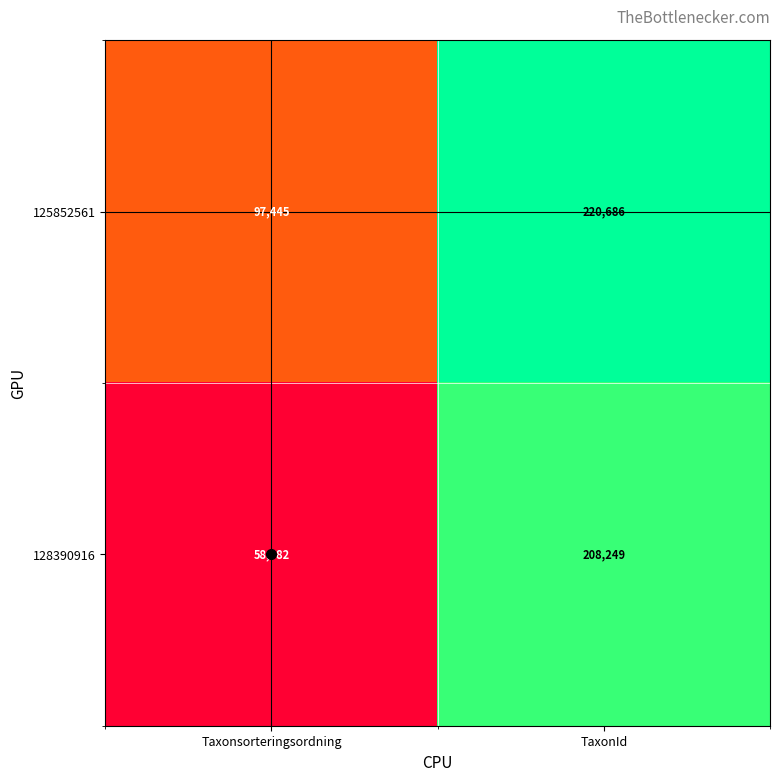

Which series has the largest range (max minus min)?

128390916